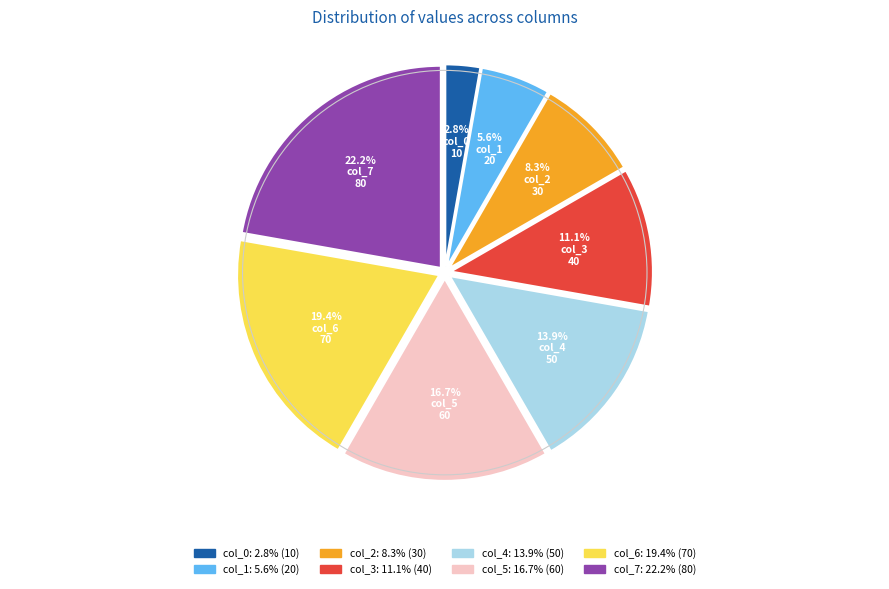

To the nearest percent, what percentage of the pie is col_0?

3%